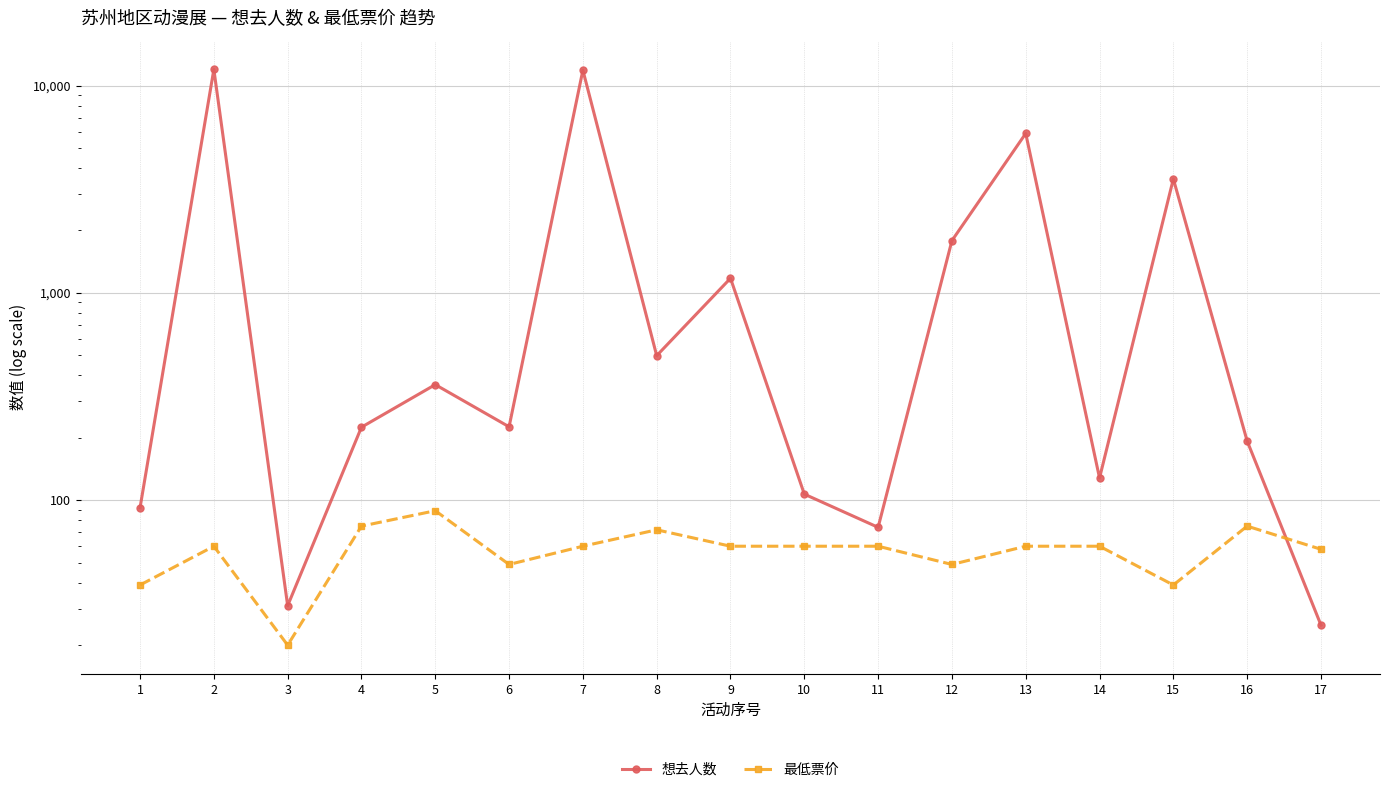

How many lines are shown in the chart?

2